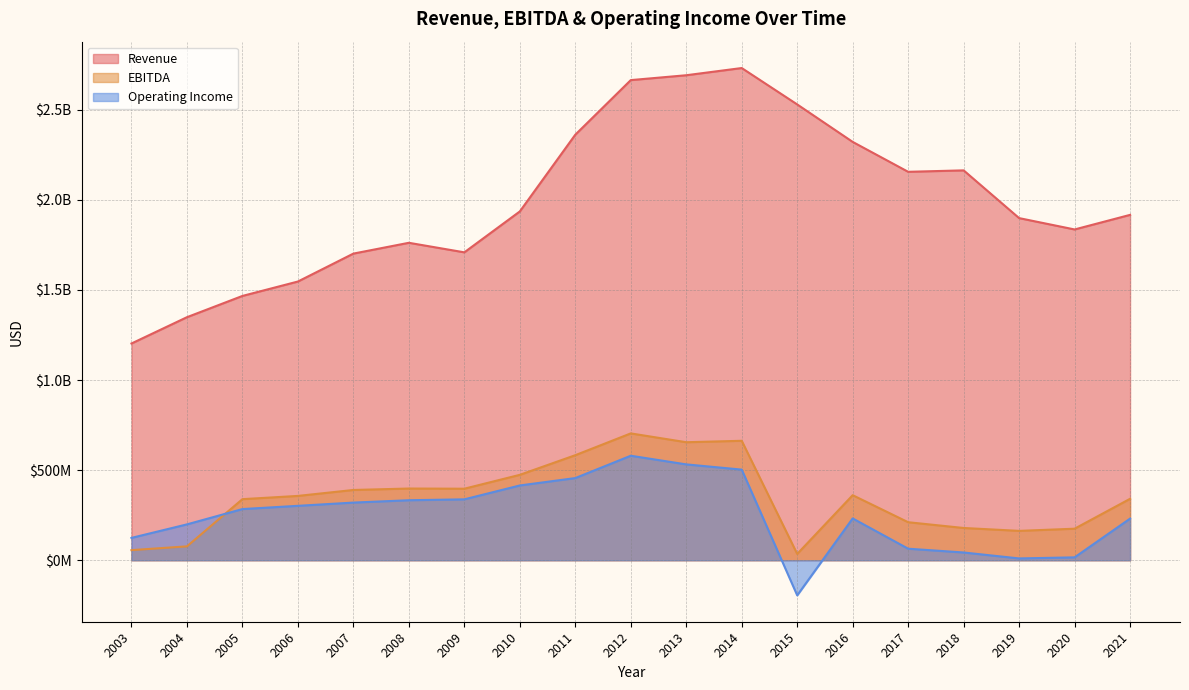

At which category does the chart reach its minimum across all series?

2015